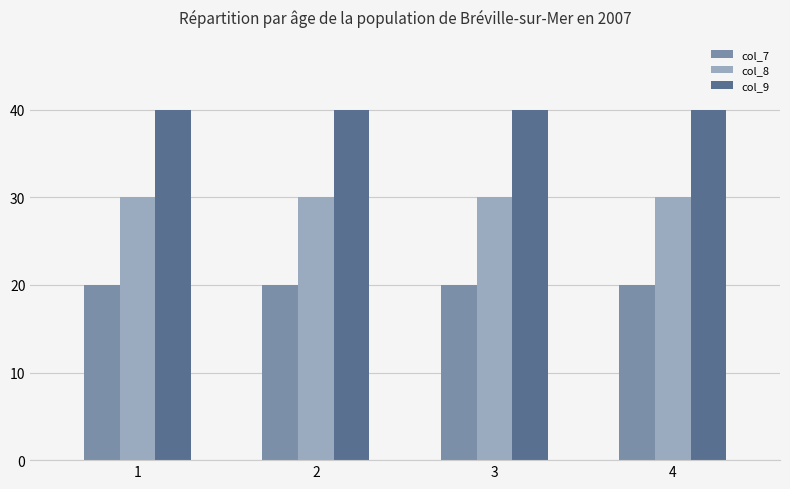

What is the minimum value for col_8?

30